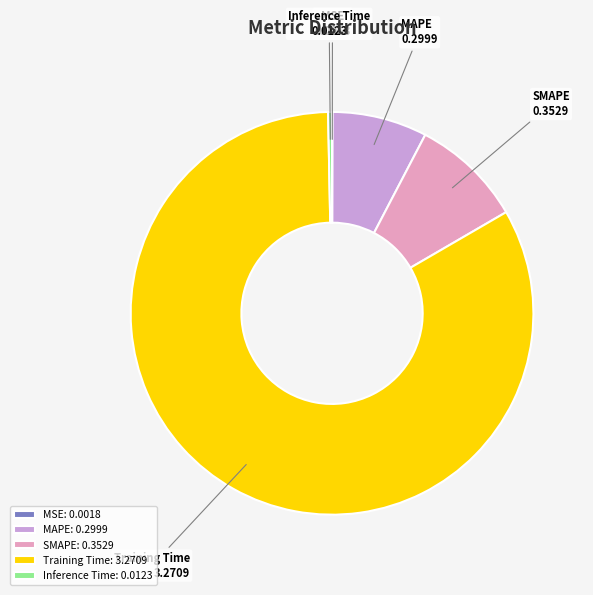

Between SMAPE and Training Time, which is larger?

Training Time